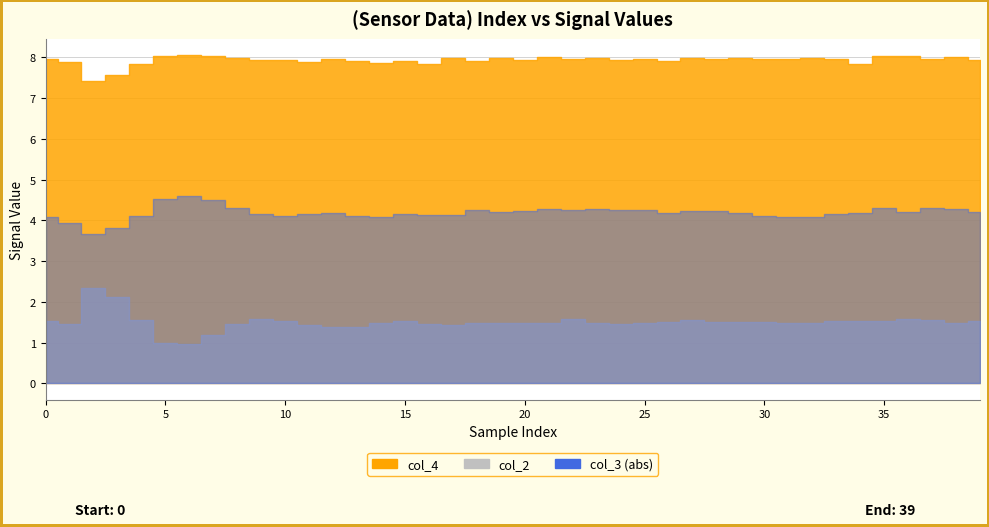

True or false: col_3 and col_2 intersect in this chart.

False